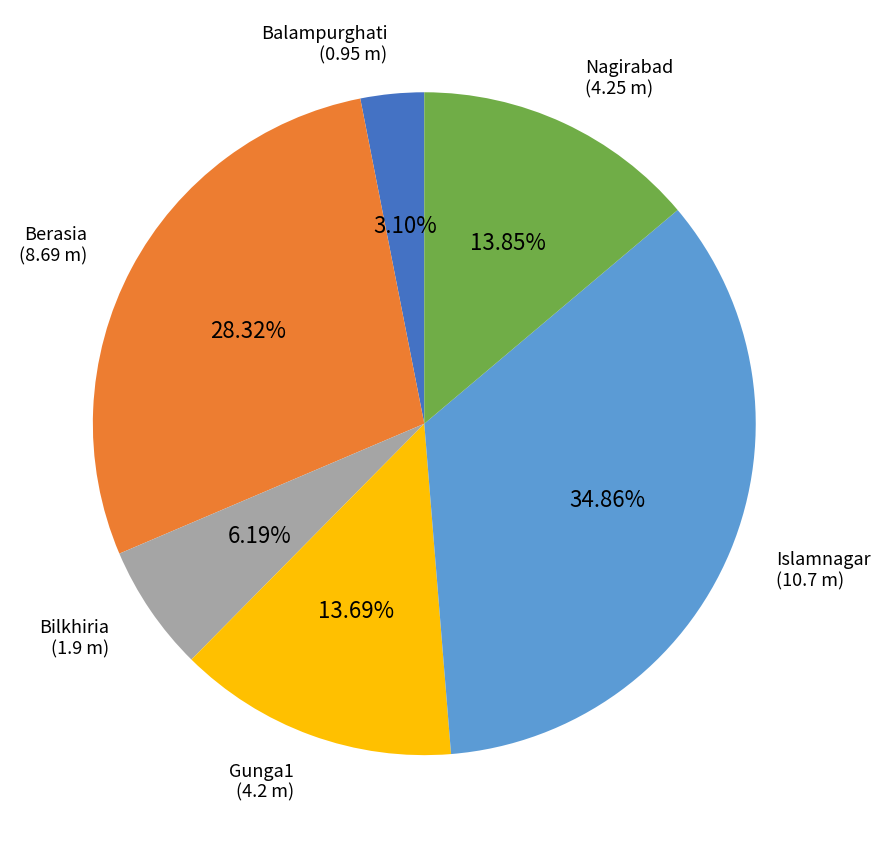

To the nearest percent, what is the difference between the largest and smallest slice percentages?

32%